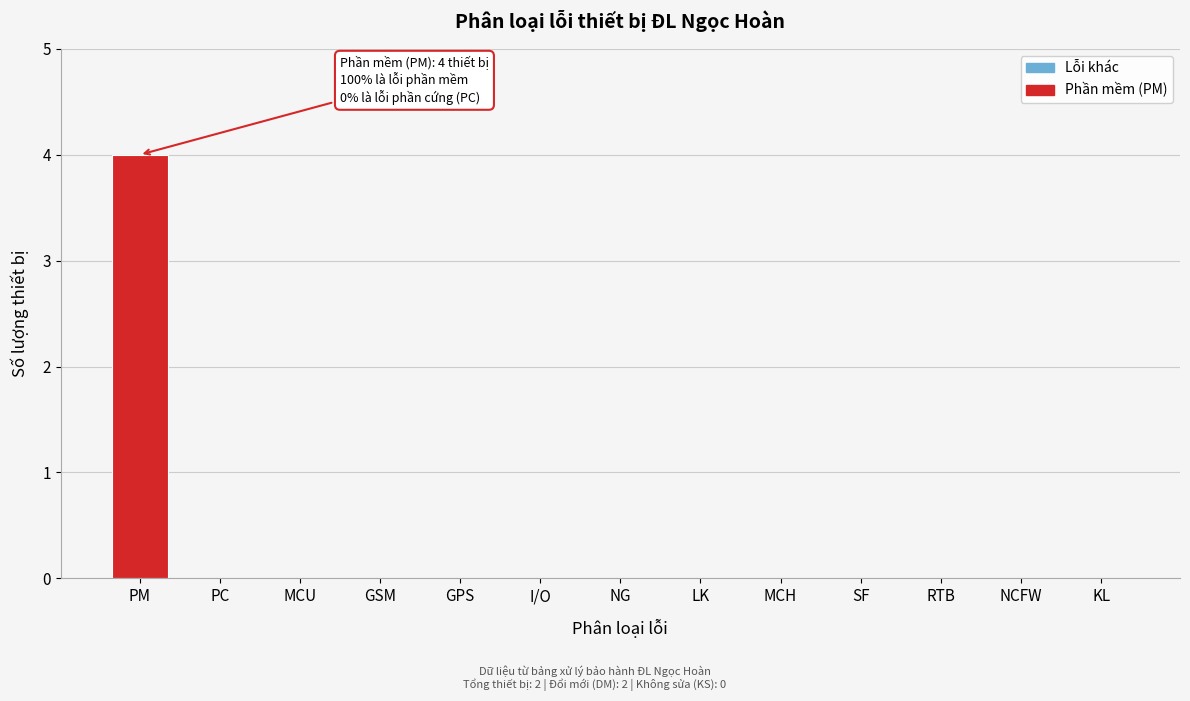

Reading left to right, transcribe all the data shown in this chart.

PM=4	PC=0	MCU=0	GSM=0	GPS=0	I/O=0	NG=0	LK=0	MCH=0	SF=0	RTB=0	NCFW=0	KL=0